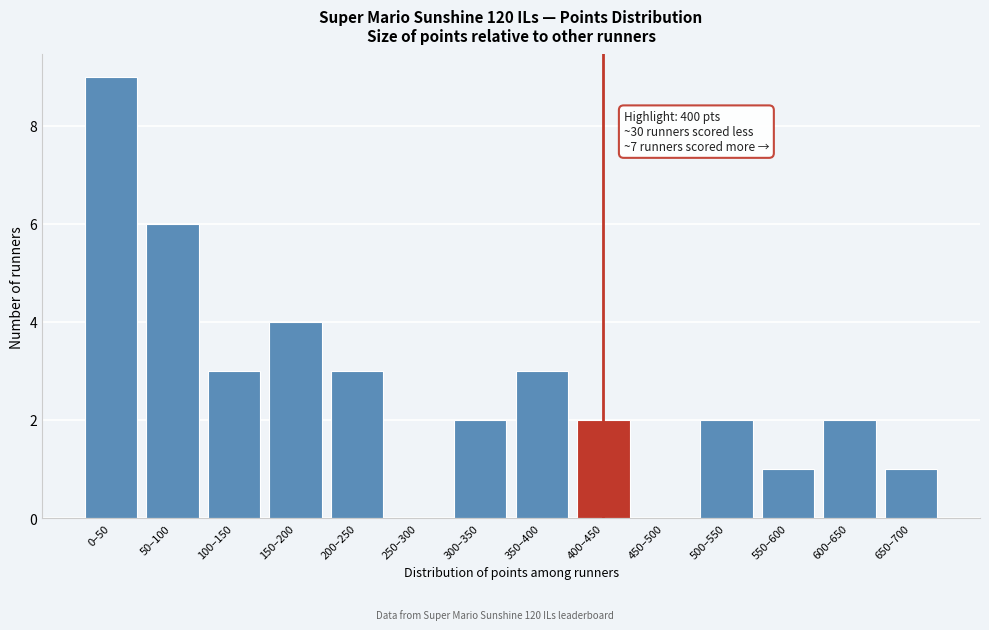

Reading left to right, extract all data points from this chart.

0–50=9	50–100=6	100–150=3	150–200=4	200–250=3	250–300=0	300–350=2	350–400=3	400–450=2	450–500=0	500–550=2	550–600=1	600–650=2	650–700=1